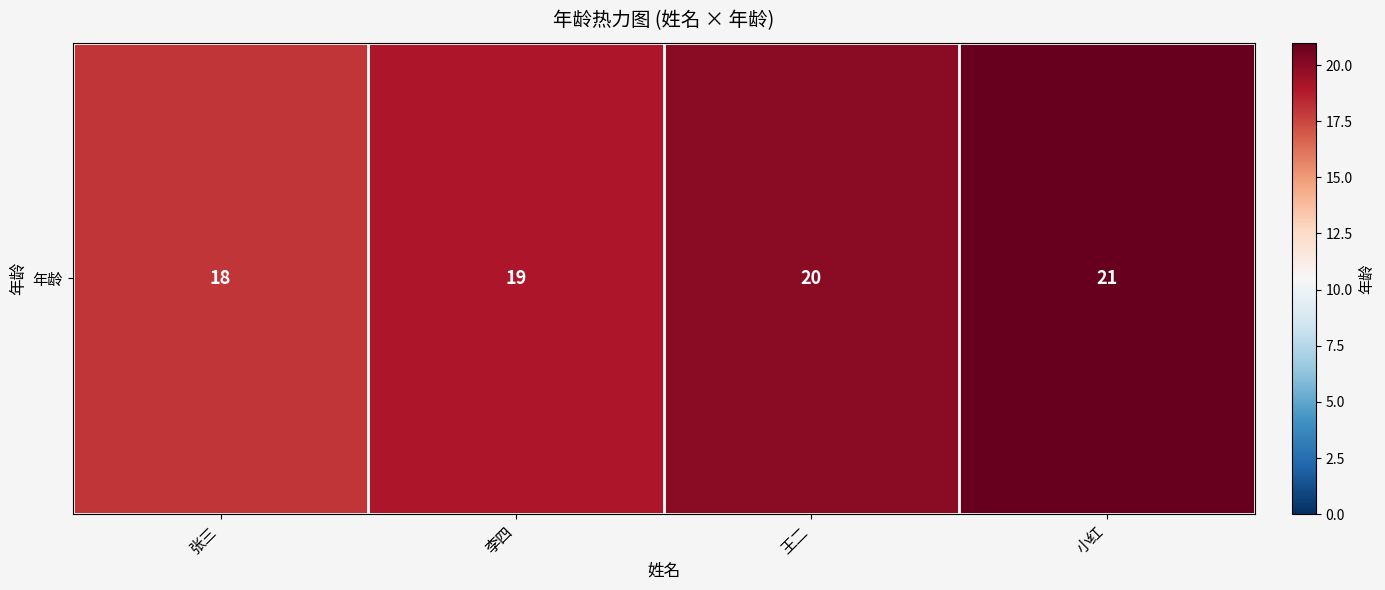

Approximately how many times larger is the value at 张三 compared to 王二?

0.9